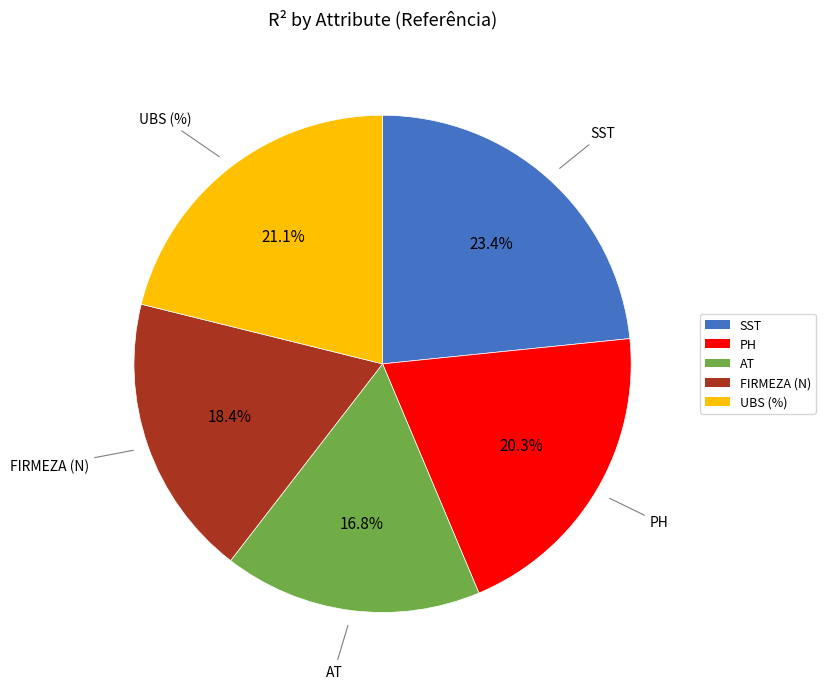

True or false: PH accounts for 20% of the total.

True